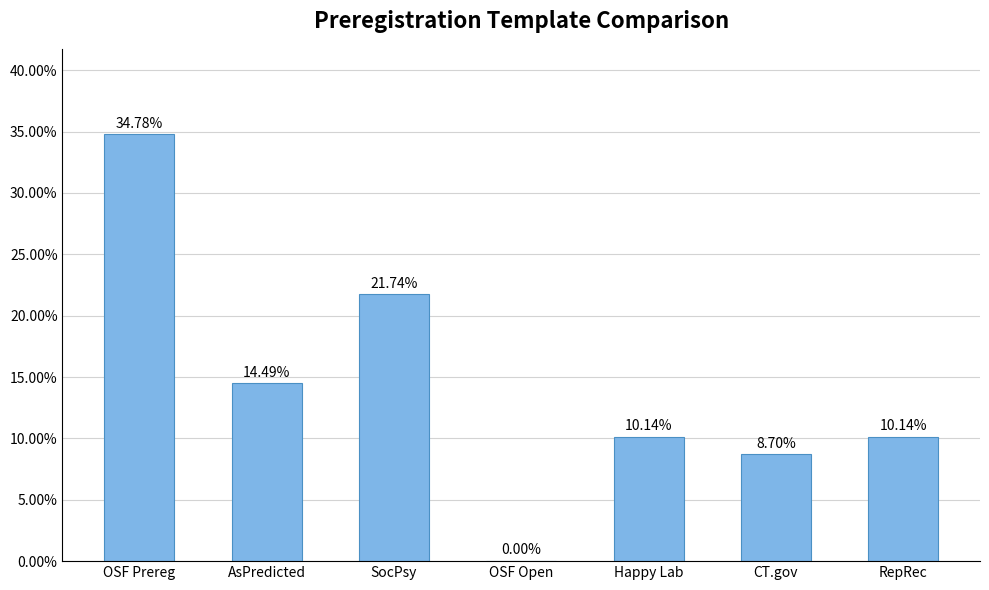

Which category has the highest value across all series?

OSF Prereg